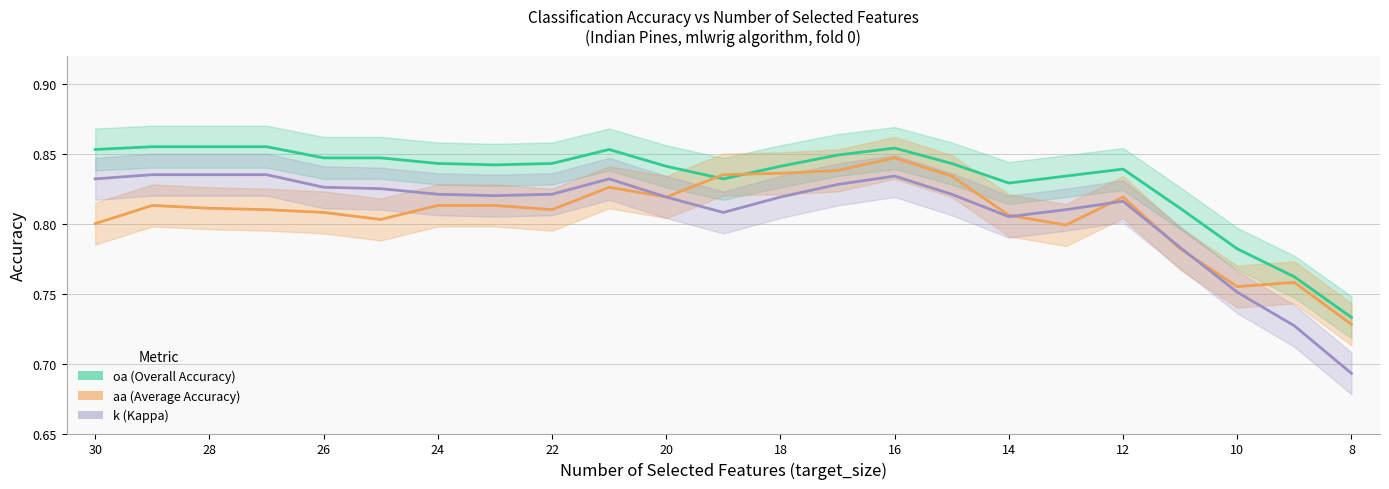

What is the difference between the second highest and second lowest values in the k (Kappa) series?

0.1